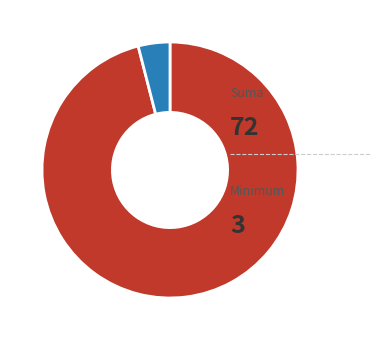

Is there any slice that represents more than half of the pie?

Yes